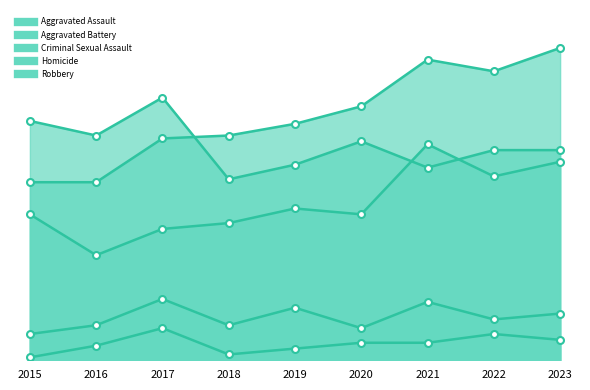

What is the sum of all Criminal Sexual Assault values?

133